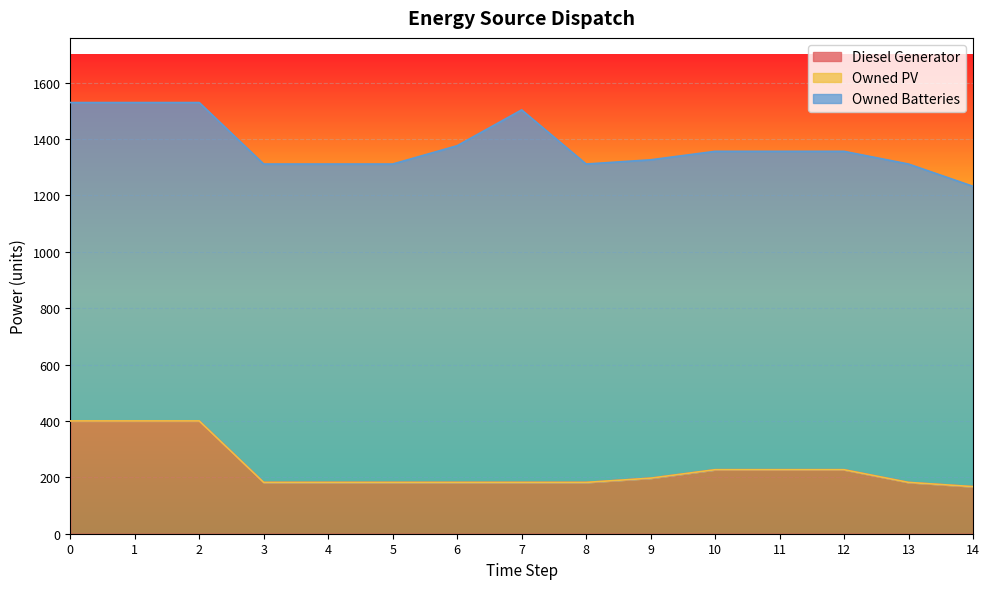

Which series has the widest spread of values?

Owned Batteries